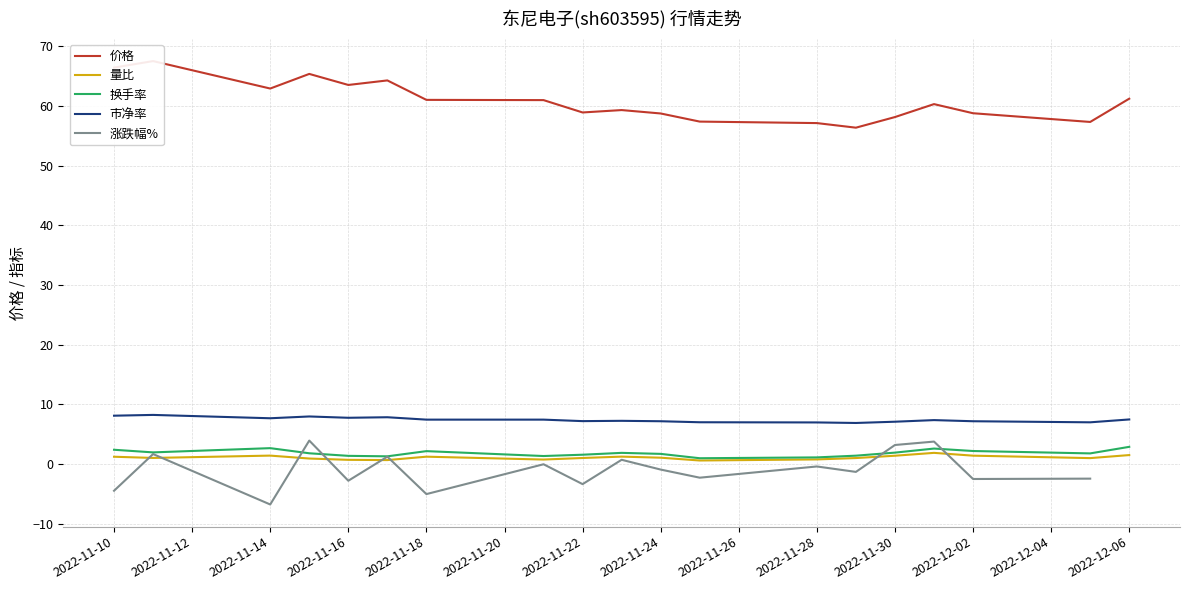

What is the lowest value of the 换手率 series?

0.9